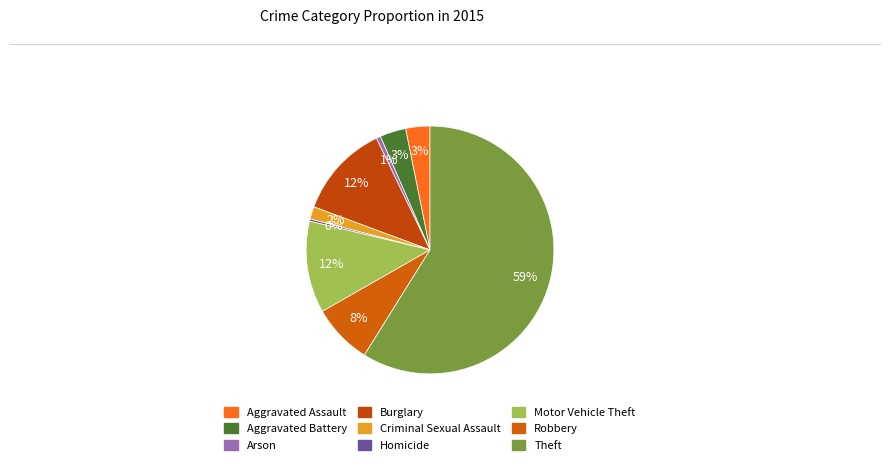

Which slice is the largest?

Theft